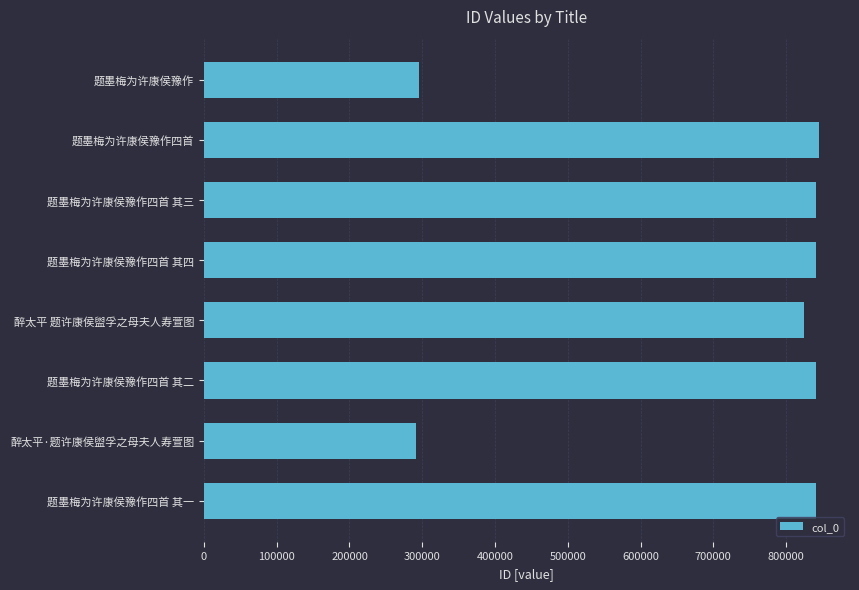

True or false: the data shows 841302 at 题墨梅为许康侯豫作四首 其四.

True